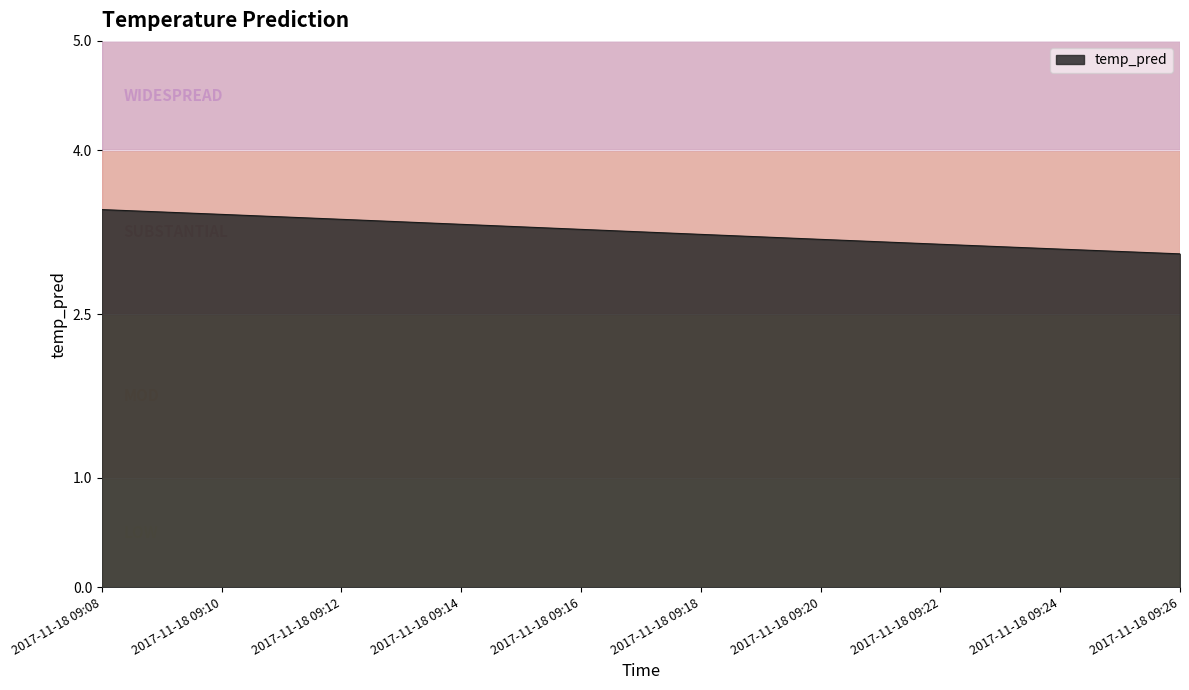

What is the change in value from 2017-11-18 09:12 to 2017-11-18 09:24?

-0.3